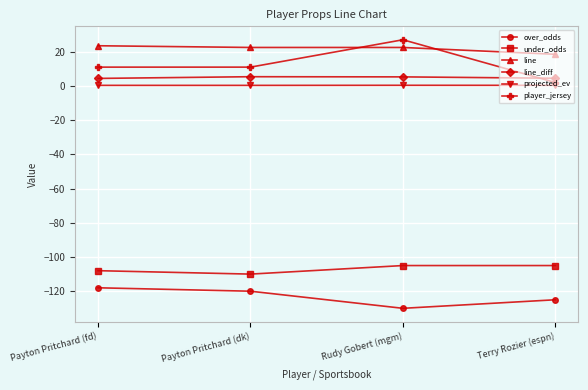

The line_diff series shows 4.4 at Payton Pritchard (fd). True or false?

True